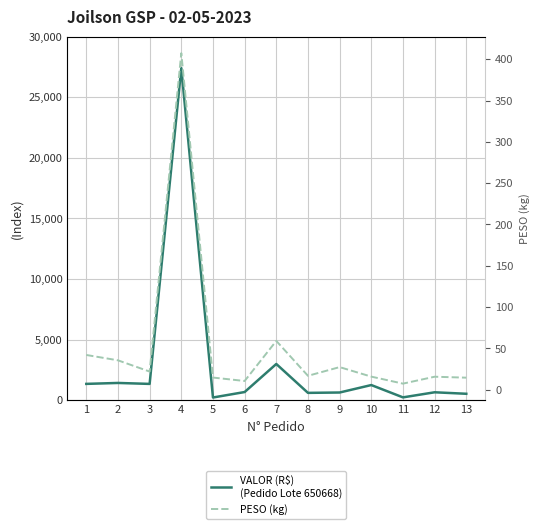

Reading left to right, list all the values displayed in this chart.

VALOR (R$)
(Pedido Lote 650668): 1=1342.5	2=1419.6	3=1340.6	4=27410.1	5=217.8	6=669.2	7=2985.3	8=600.9	9=630.5	10=1246.5	11=229.0	12=649.0	13=525.9
PESO (kg): 1=42.0	2=35.5	3=21.9	4=407.3	5=14.7	6=10.5	7=59.0	8=16.8	9=27.3	10=15.8	11=7.3	12=15.7	13=14.5